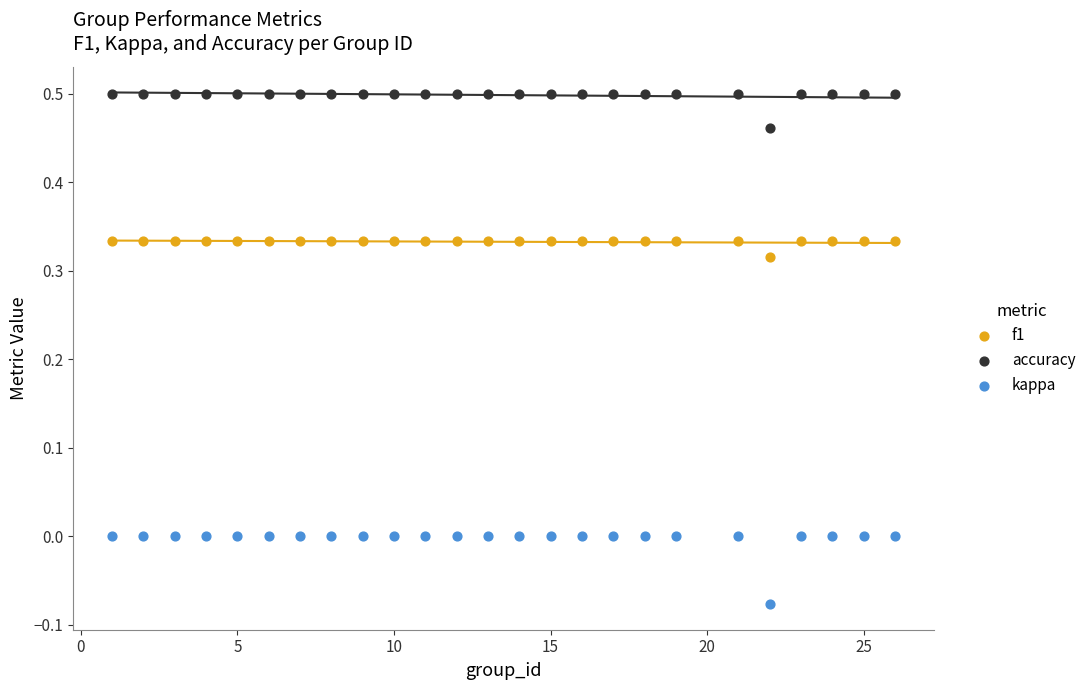

Which series contains the highest Y value?

accuracy